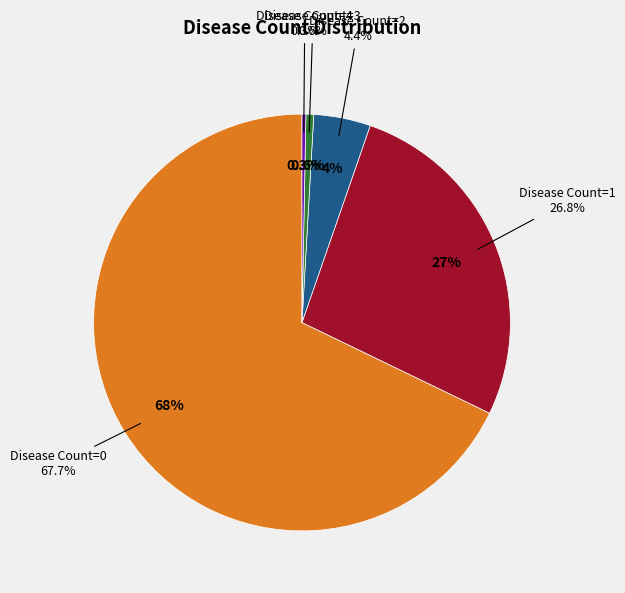

Which category has the smallest portion of the pie?

4